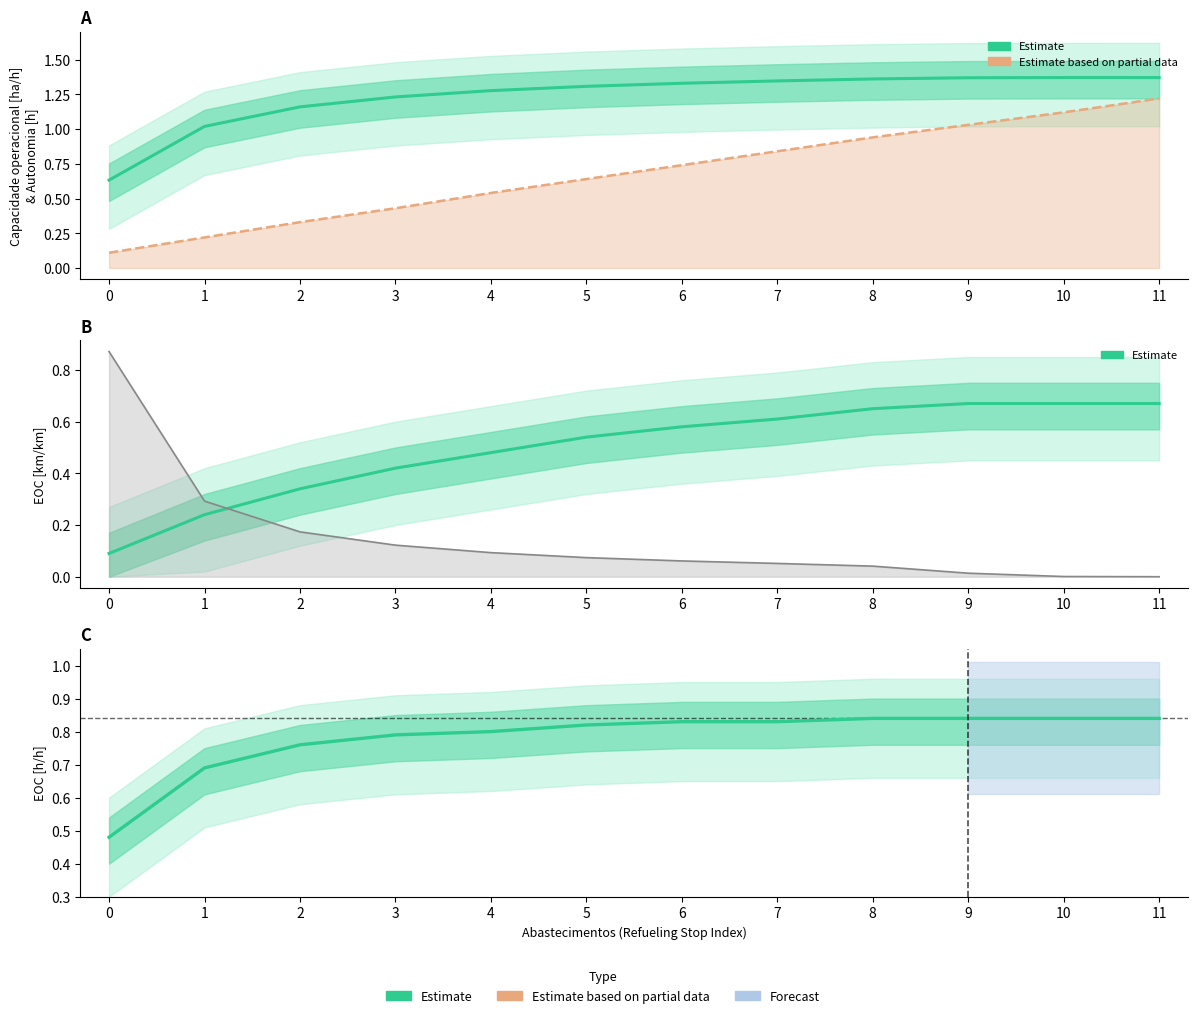

Which category has the highest value across all series?

10